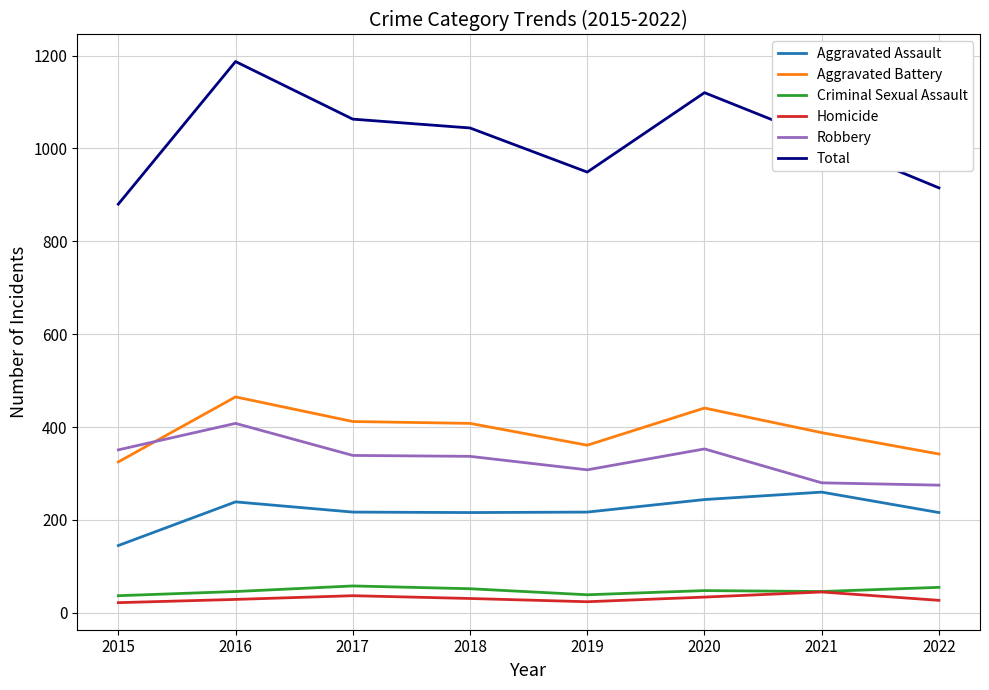

At how many categories does at least one series exceed 1011?

5